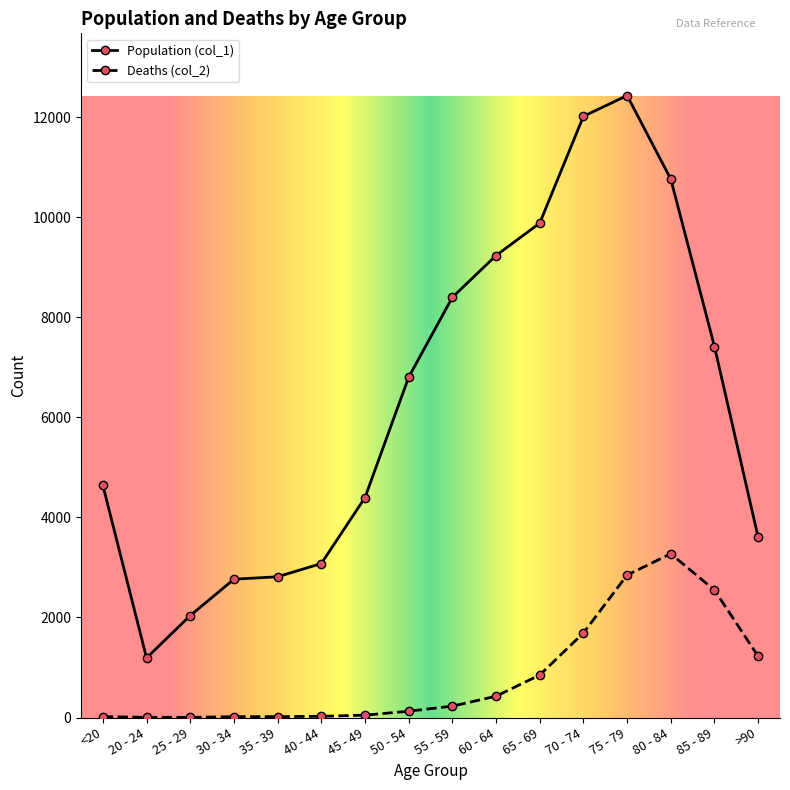

The Population (col_1) series shows 2700 at 75 - 79. True or false?

False